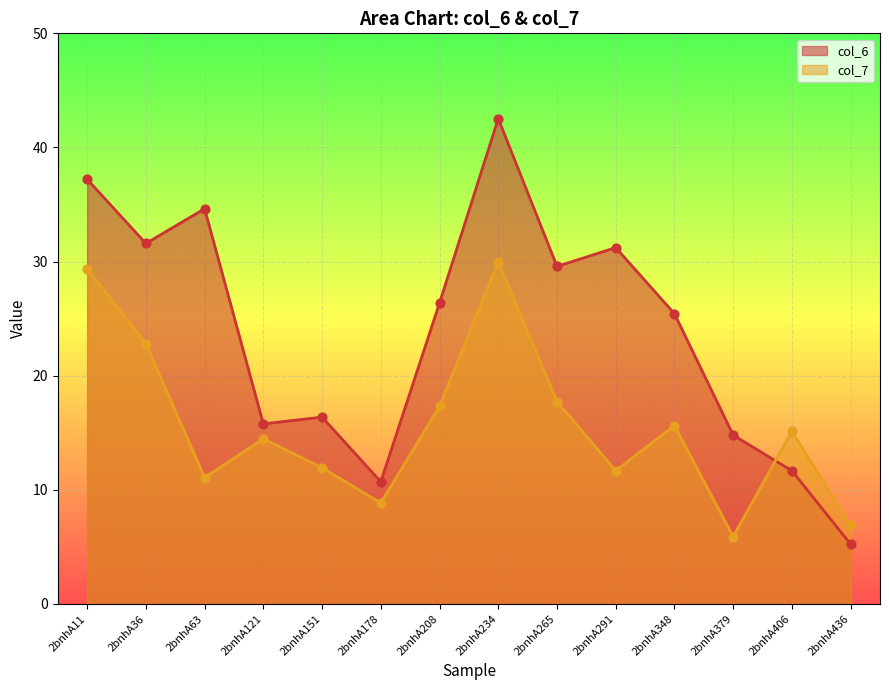

What is the total value across all series at 2bnhA265?

47.3